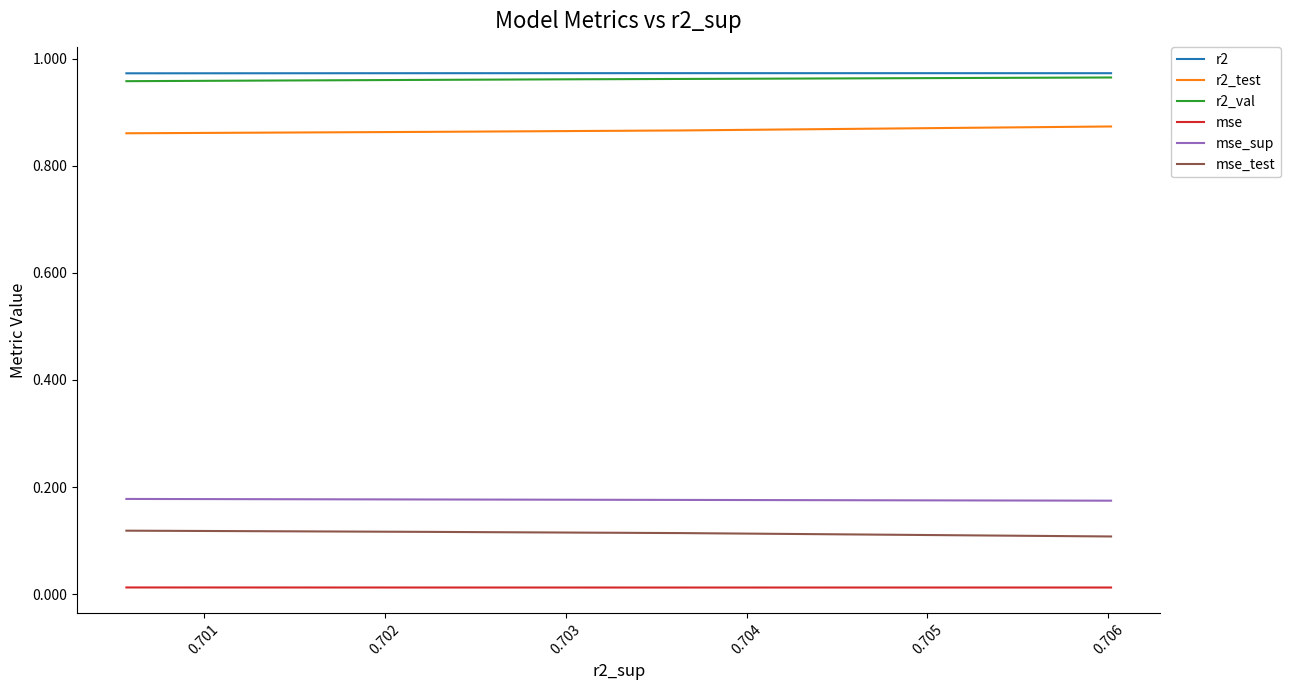

What are all the series names shown in the legend?

r2, r2_test, r2_val, mse, mse_sup, mse_test